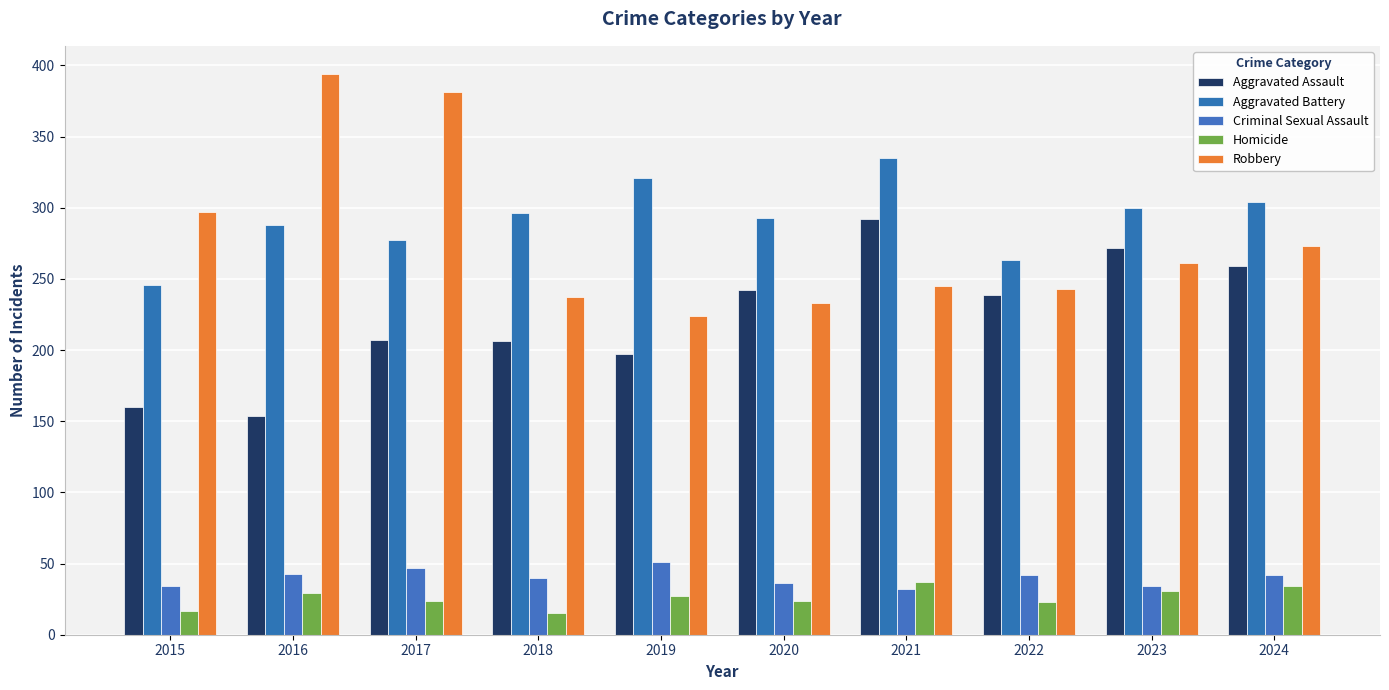

At which label does Robbery first exceed 261?

2015